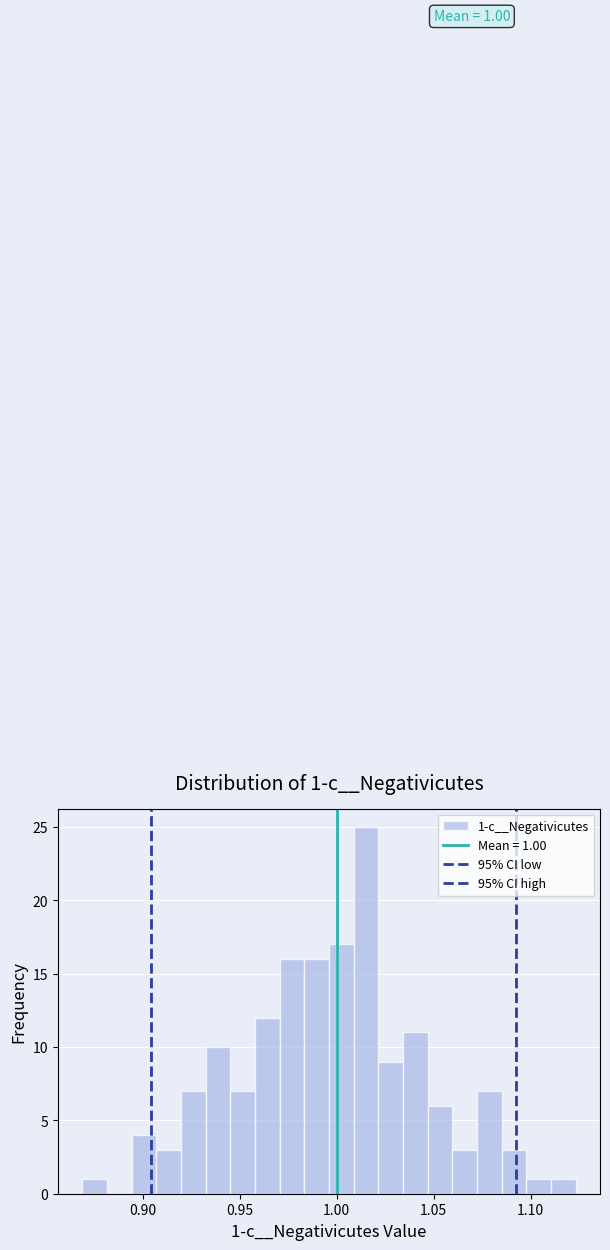

Around what value on the x-axis is the tallest bar? Give the approximate position of its centre, as read against the axis.

1.015